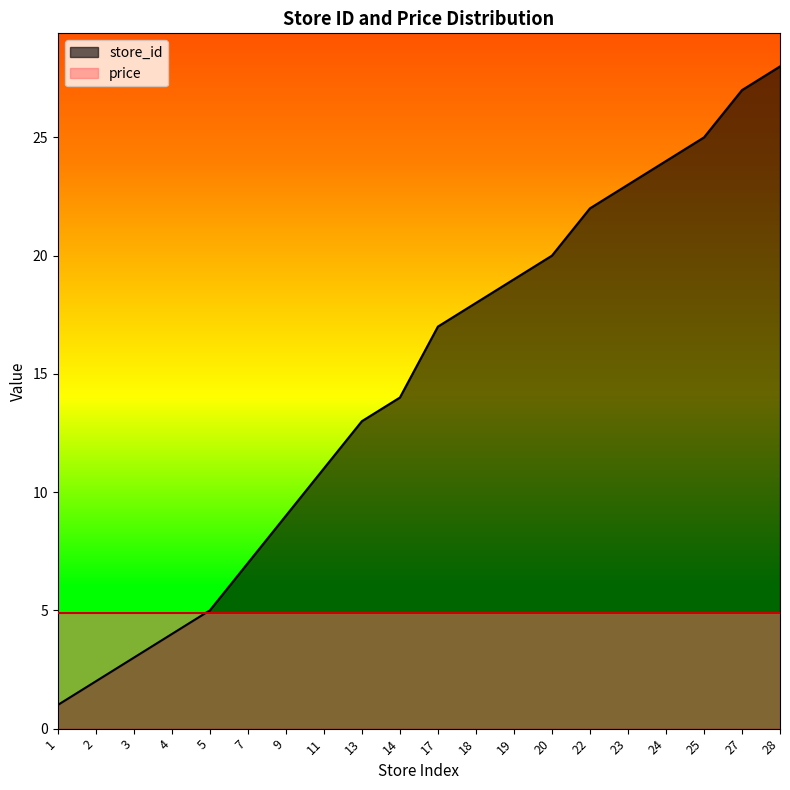

Reading right to left, extract all data points from this chart.

28	27	25	24	23	22	20	19	18	17	14	13	11	9	7	5	4	3	2	1